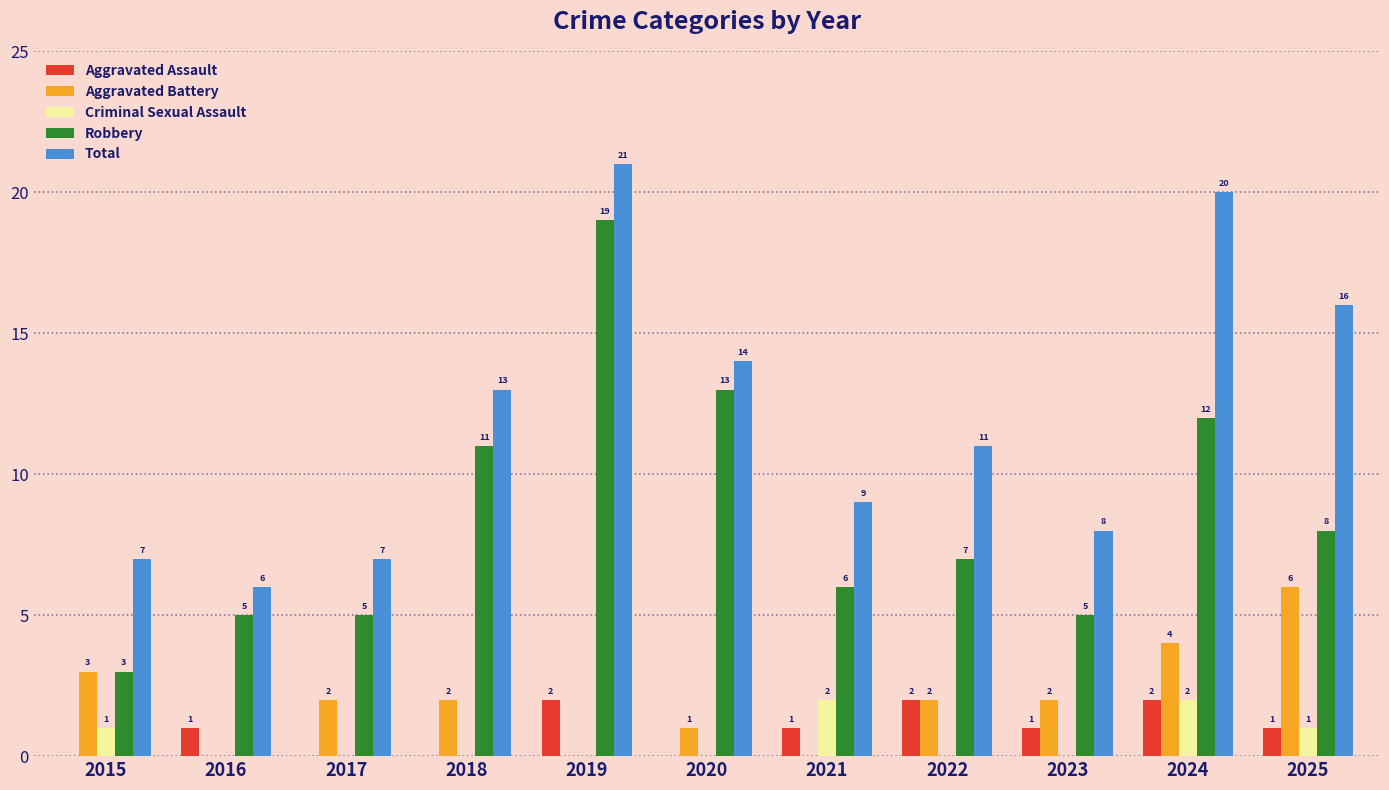

Count the number of data series in this chart.

5